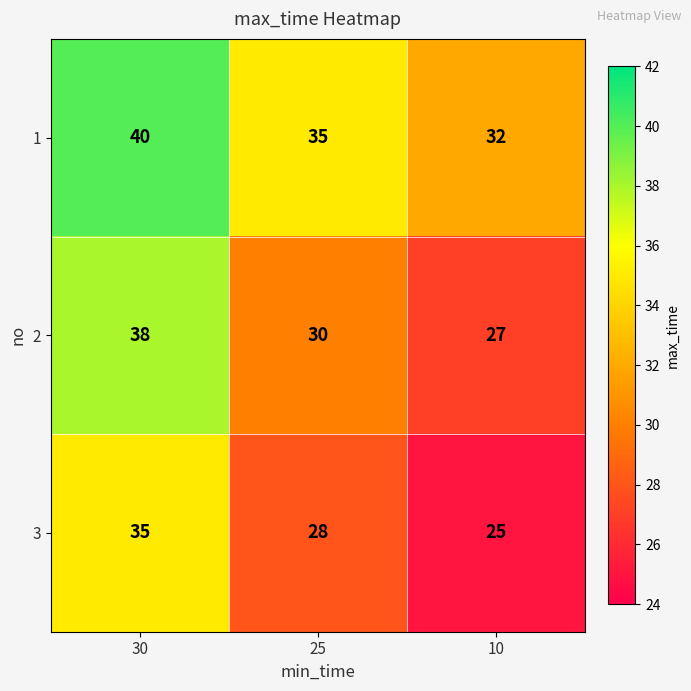

What is the sum of all 2 values?

95